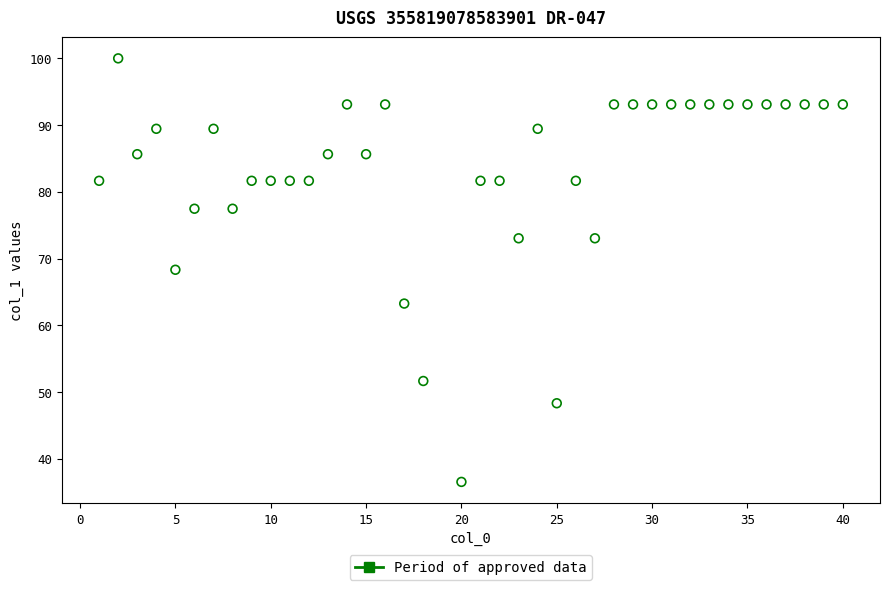

What is the range of Y values (max minus min)?

63.5